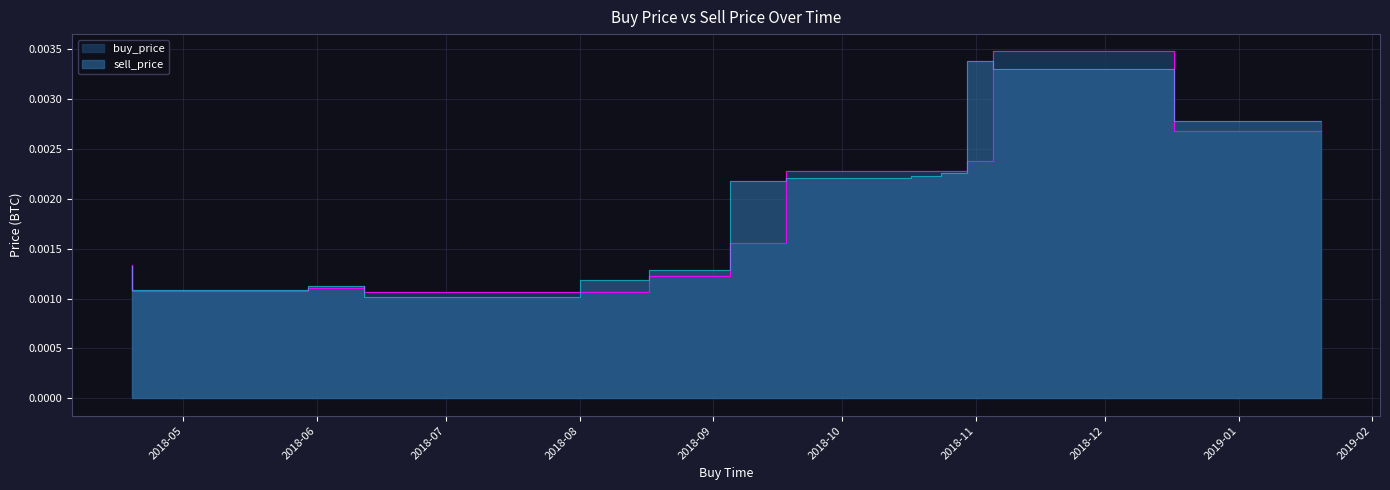

What are all the series names shown in the legend?

buy_price, sell_price